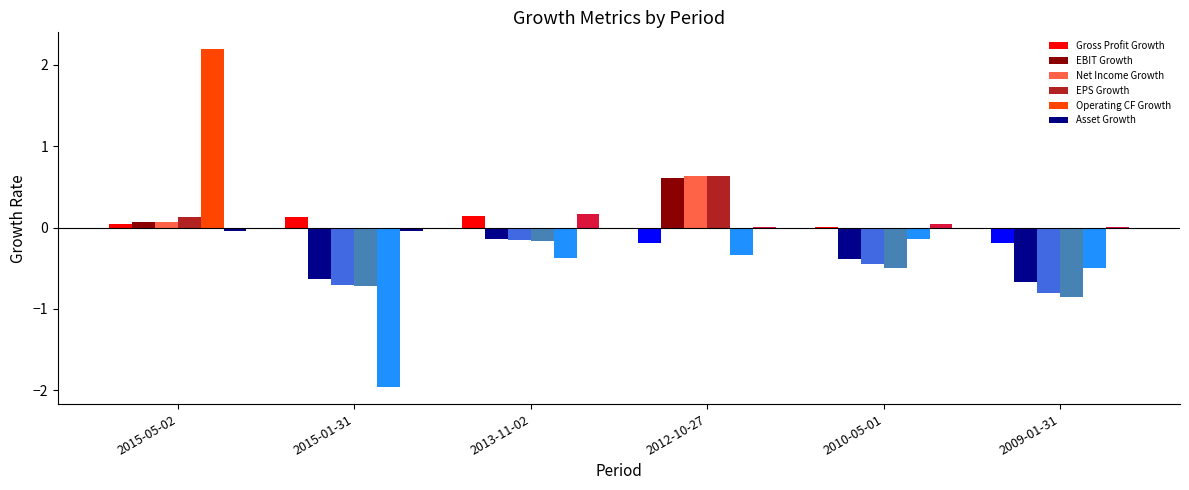

The Asset Growth series shows -0.0 at 2015-05-02. True or false?

True